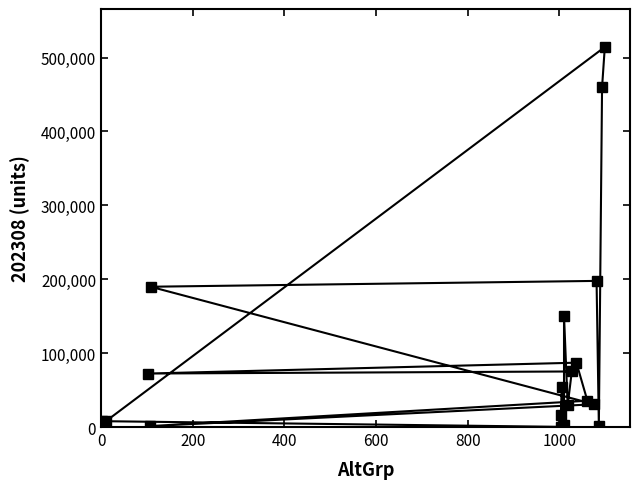

The chart shows a value of 419 at 1086. True or false?

False